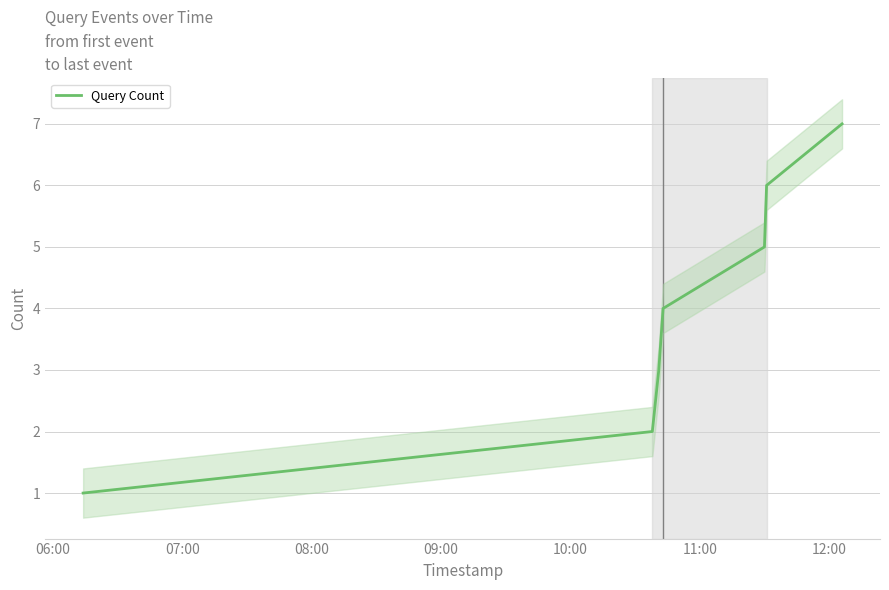

What is the highest value of the Query Count series?

7